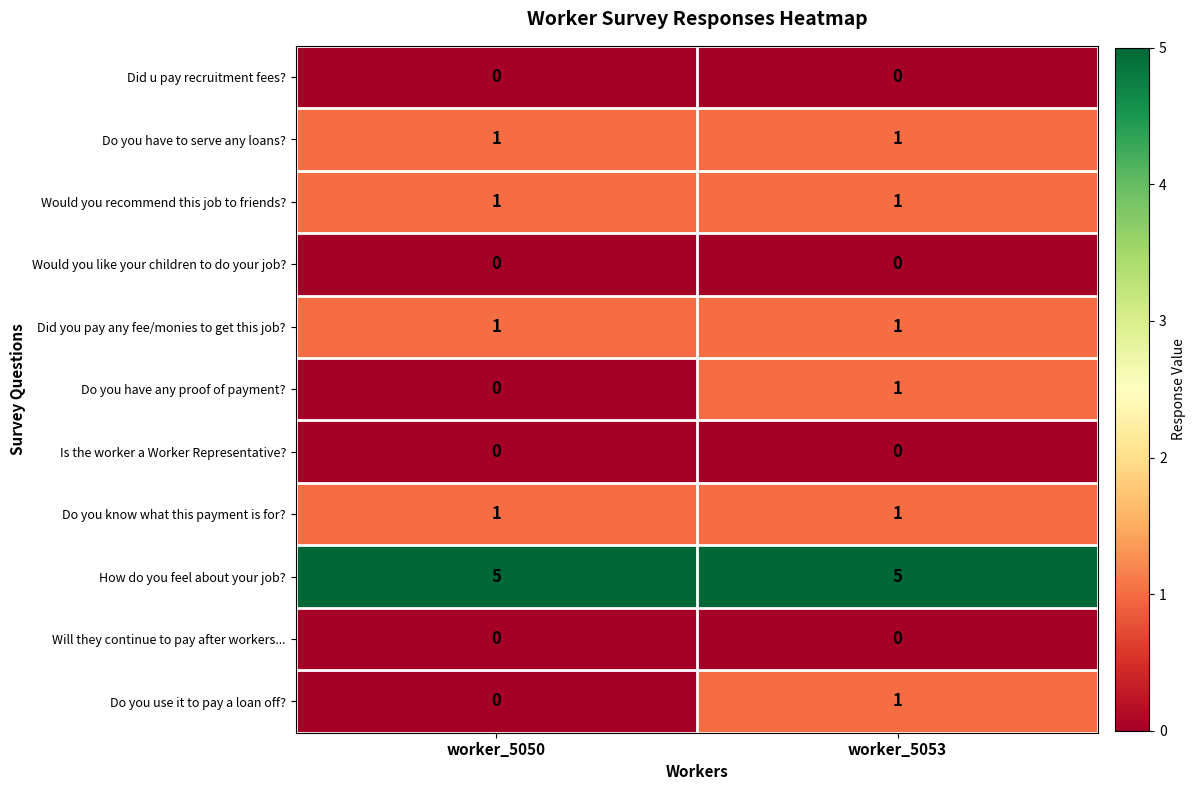

How many categories are shown in the chart?

2